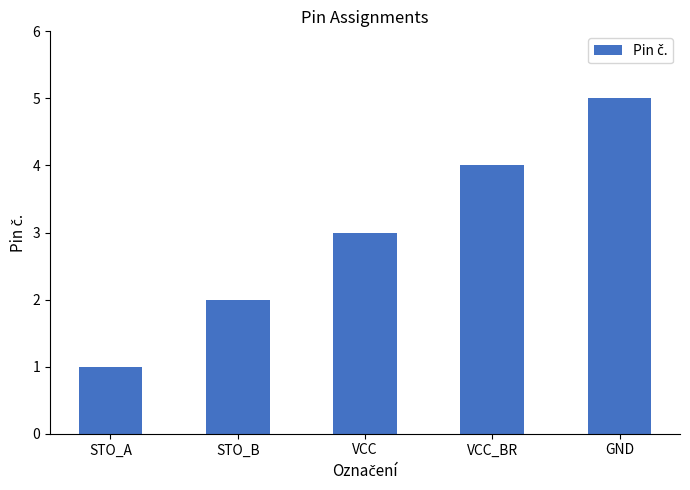

What is the value of the 1st bar from the left?

1